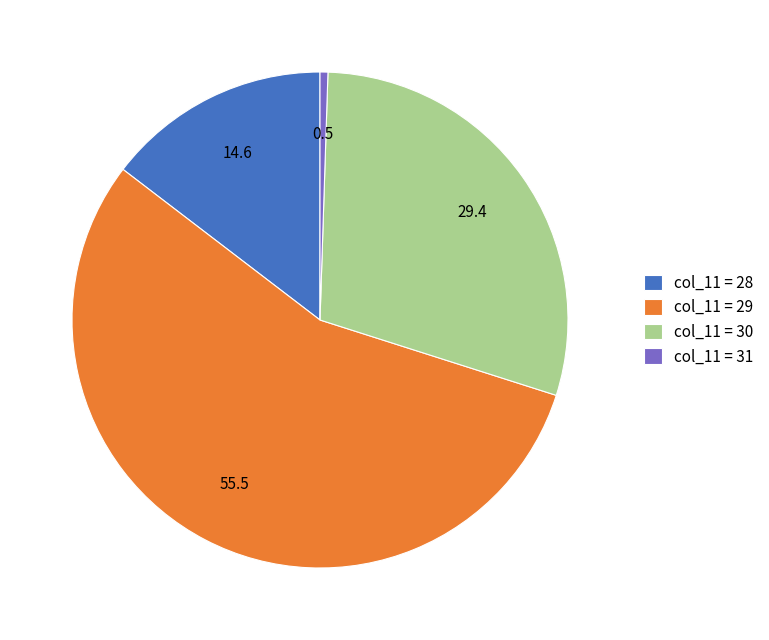

Which has a higher value, col_11 = 30 or col_11 = 29?

col_11 = 29